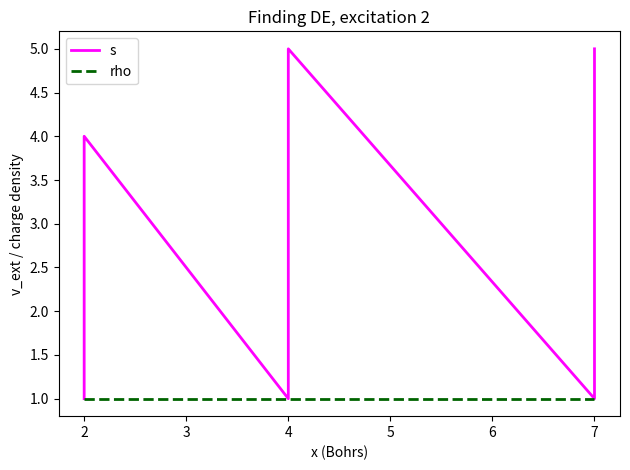

Which category has the lowest value in the rho series?

2